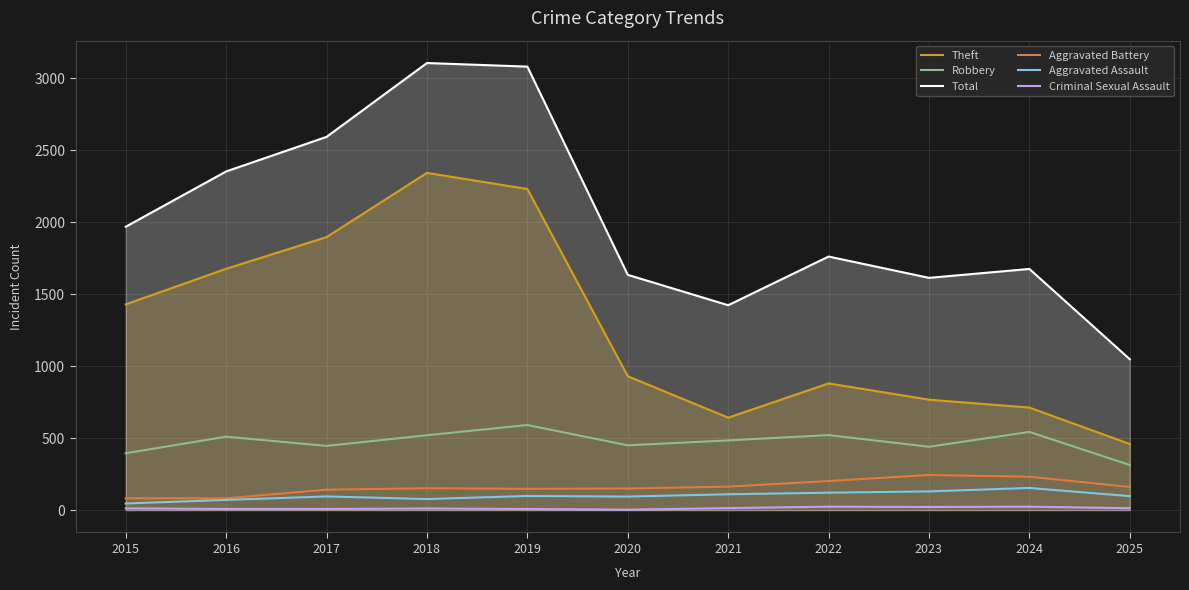

Where is the first local minimum for Aggravated Assault?

2018